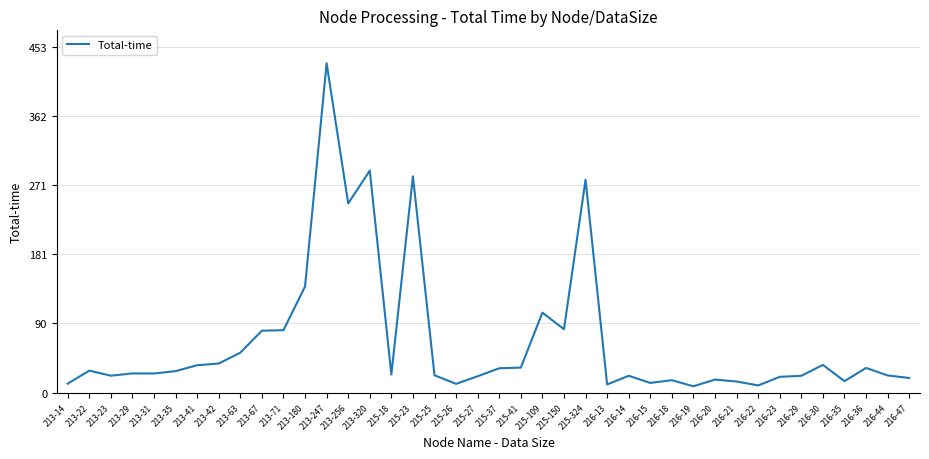

Read the value at 216-13.

10.6